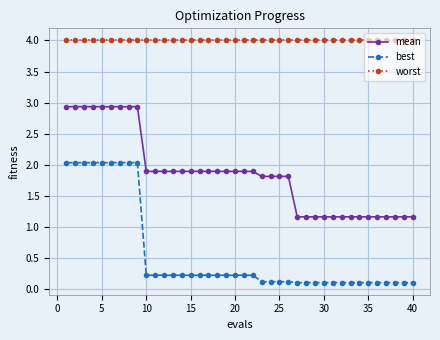

List the series in order of their overall mean, highest first.

worst, mean, best